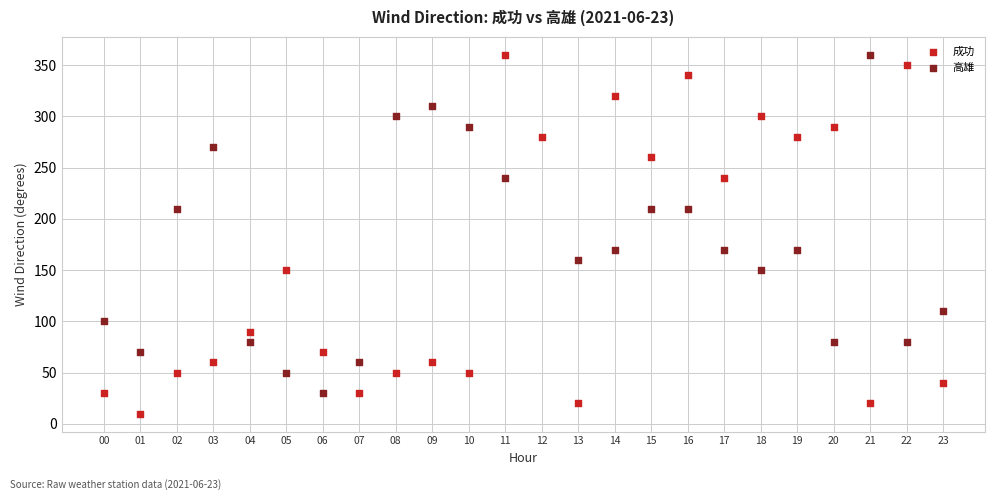

Which series reaches the minimum Y coordinate?

成功